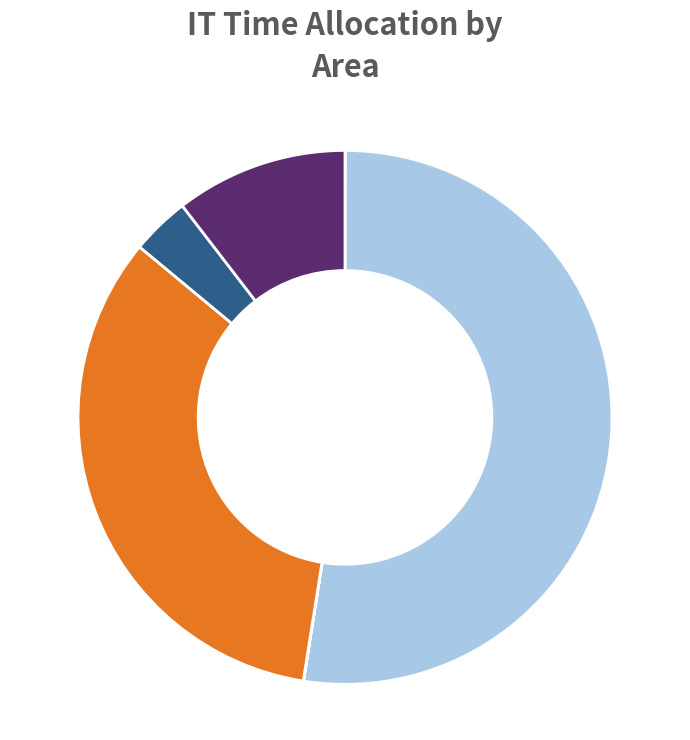

Is there a majority slice in this chart?

Yes